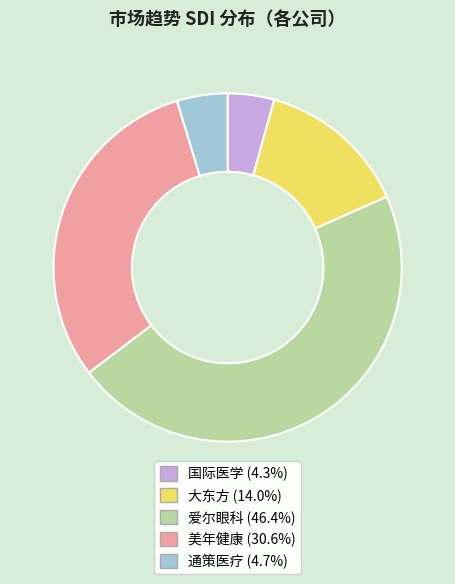

What is the largest slice in the pie chart?

爱尔眼科